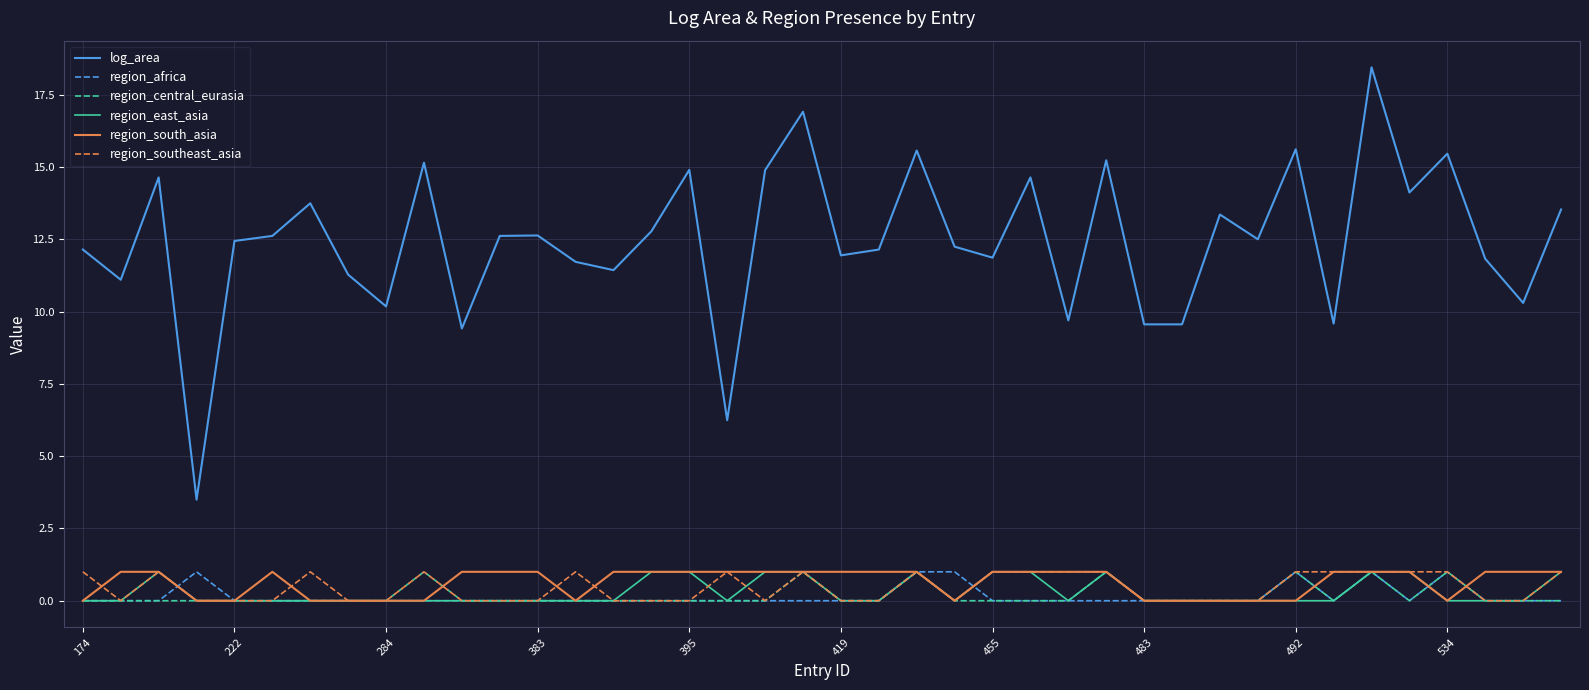

What is the highest value of the region_south_asia series?

1.0